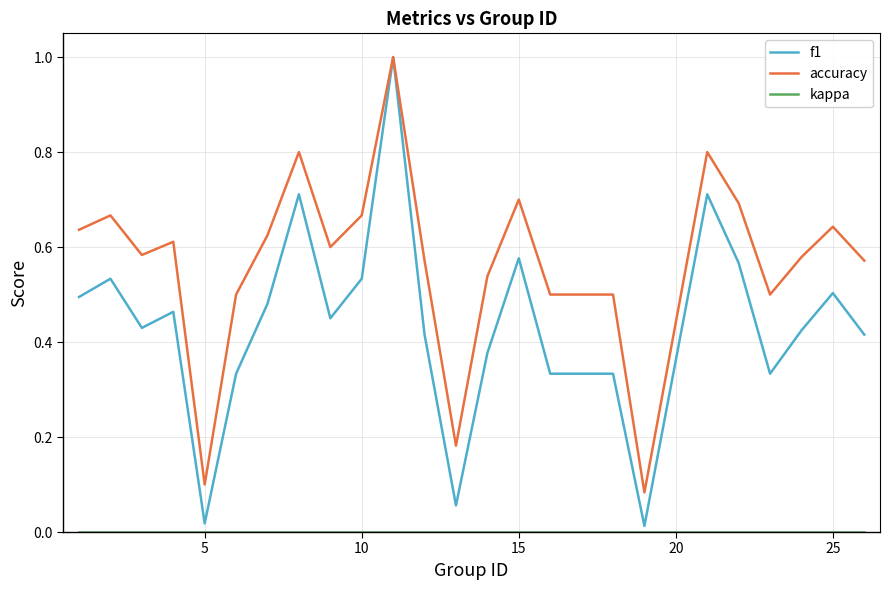

Which series has the largest total across all categories?

accuracy